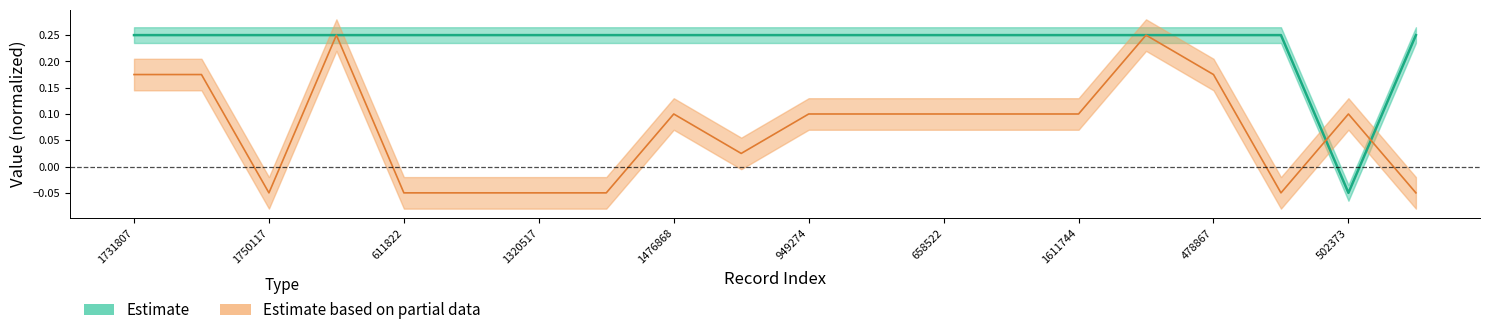

What is the maximum value for char_7_y?

0.2